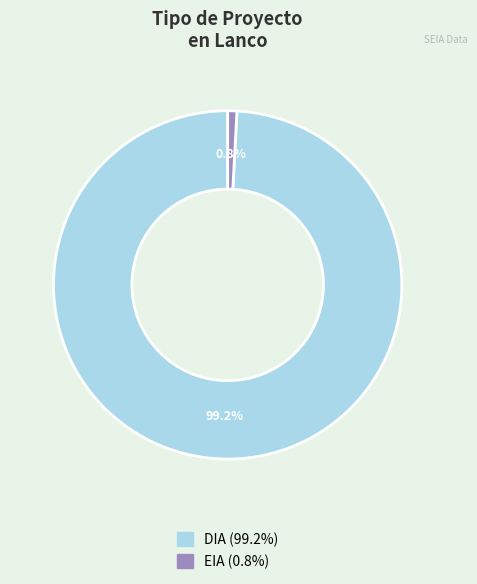

Between DIA and EIA, which is larger?

DIA